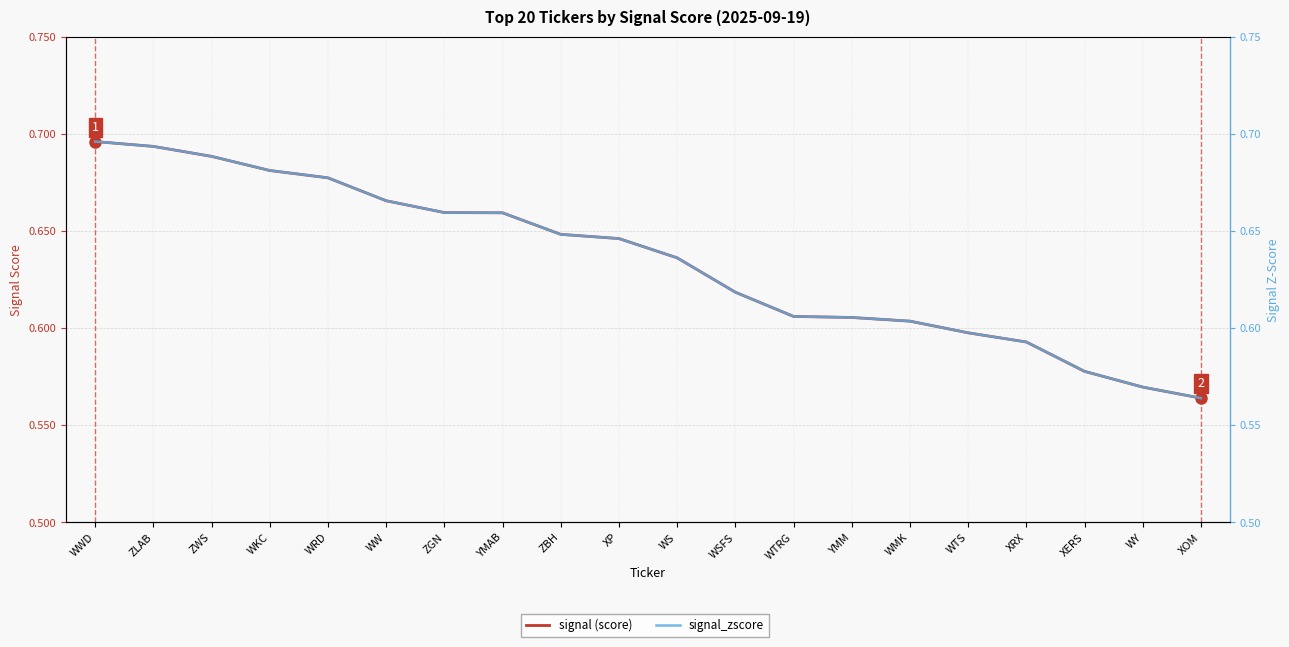

What is the smallest value displayed?

0.6